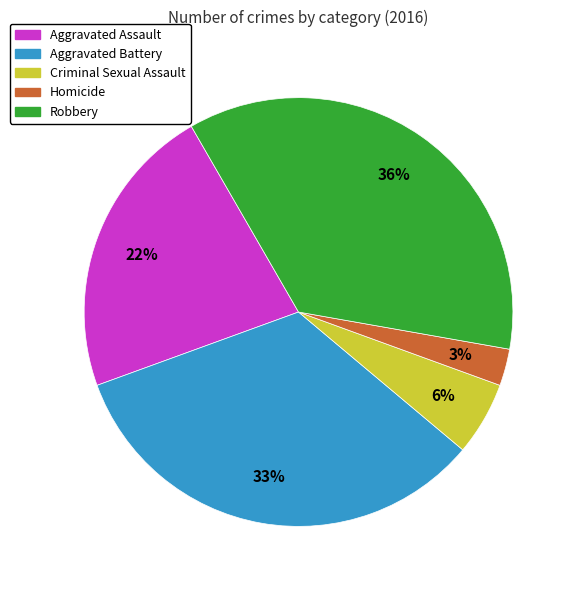

Does Aggravated Battery account for over 50% of the chart?

No